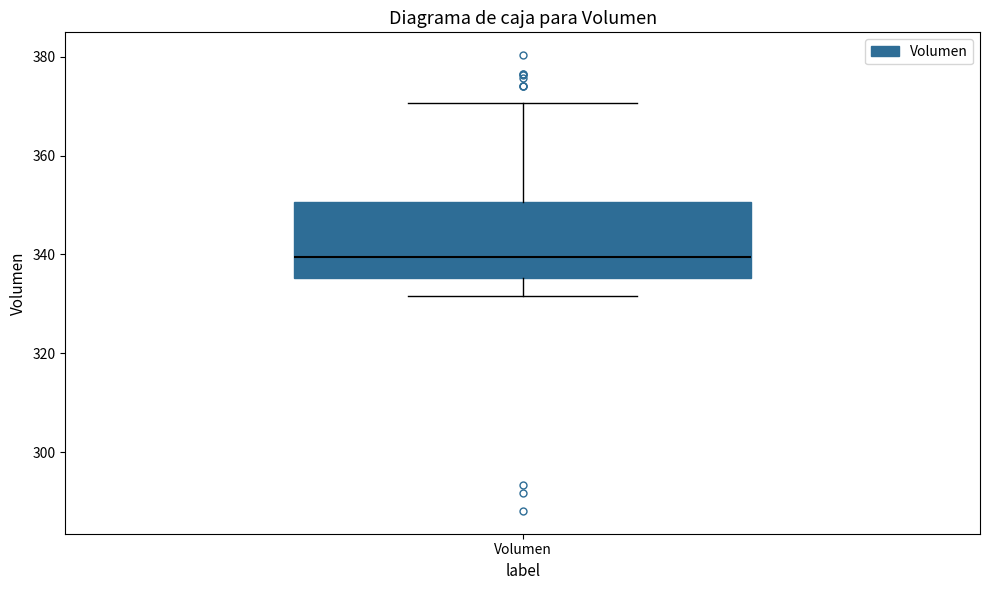

Read this box plot against the y-axis: the position of the median line, the range covered by the box, and the ends of both whiskers. The values are not printed on the chart, so give them approximately, as read against the axis.

median 340, box 336 to 350, whiskers 332 to 370